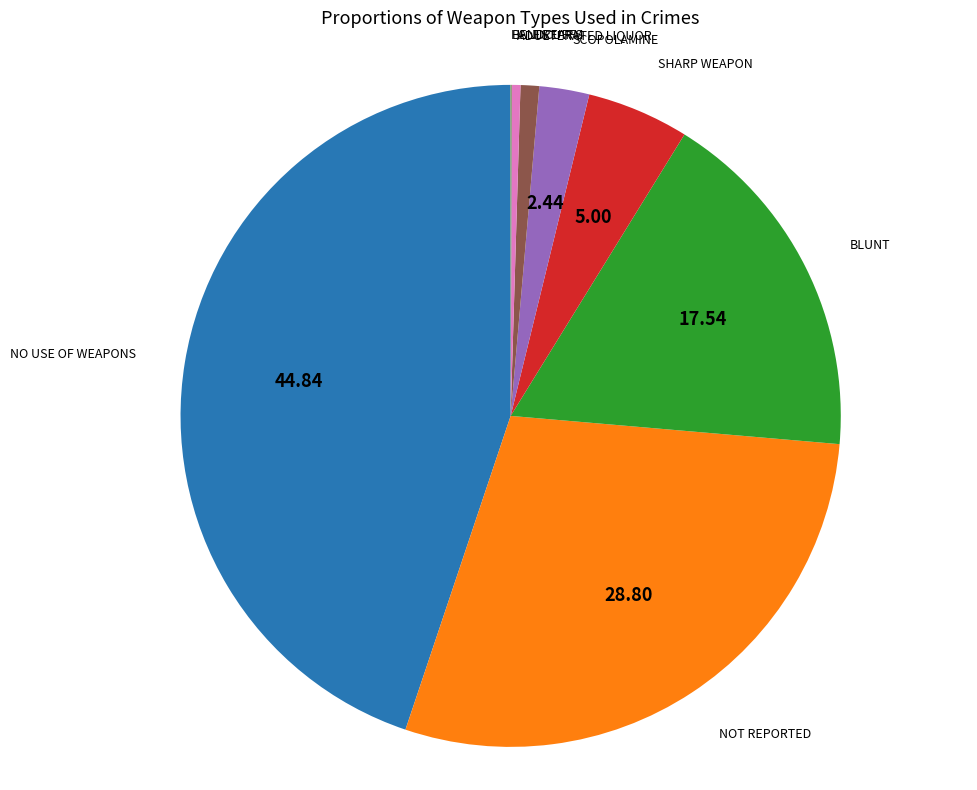

Which category has the biggest portion of the pie?

NO USE OF WEAPONS